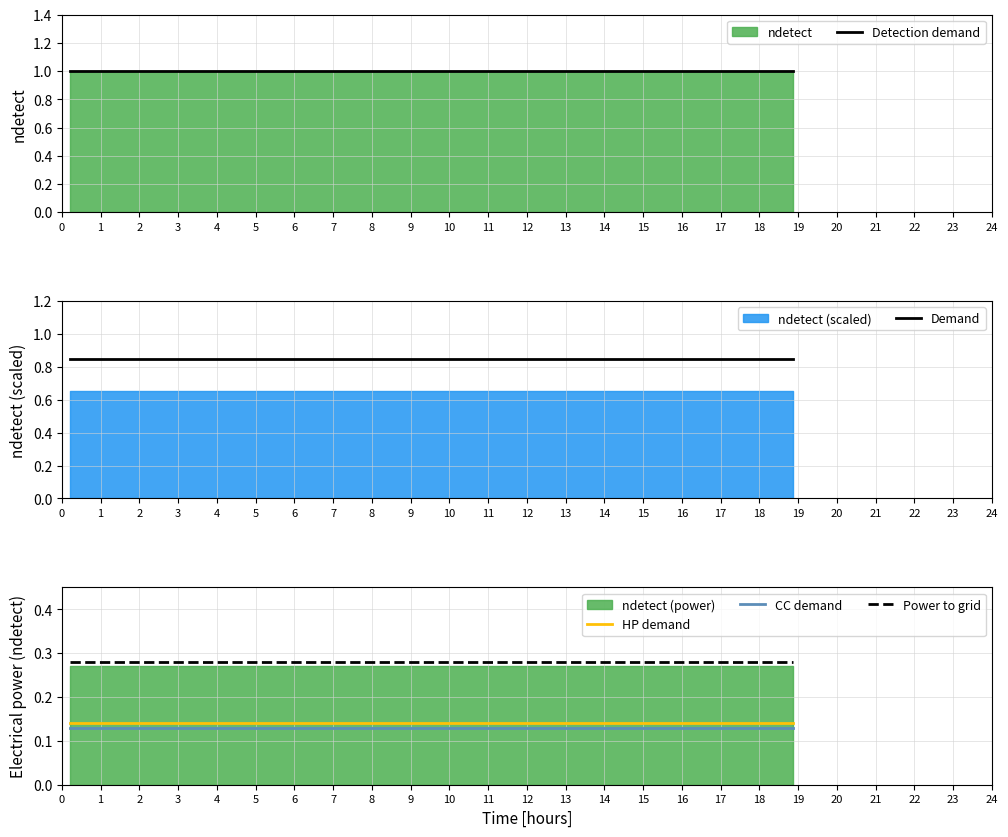

True or false: CC demand and HP demand intersect in this chart.

False